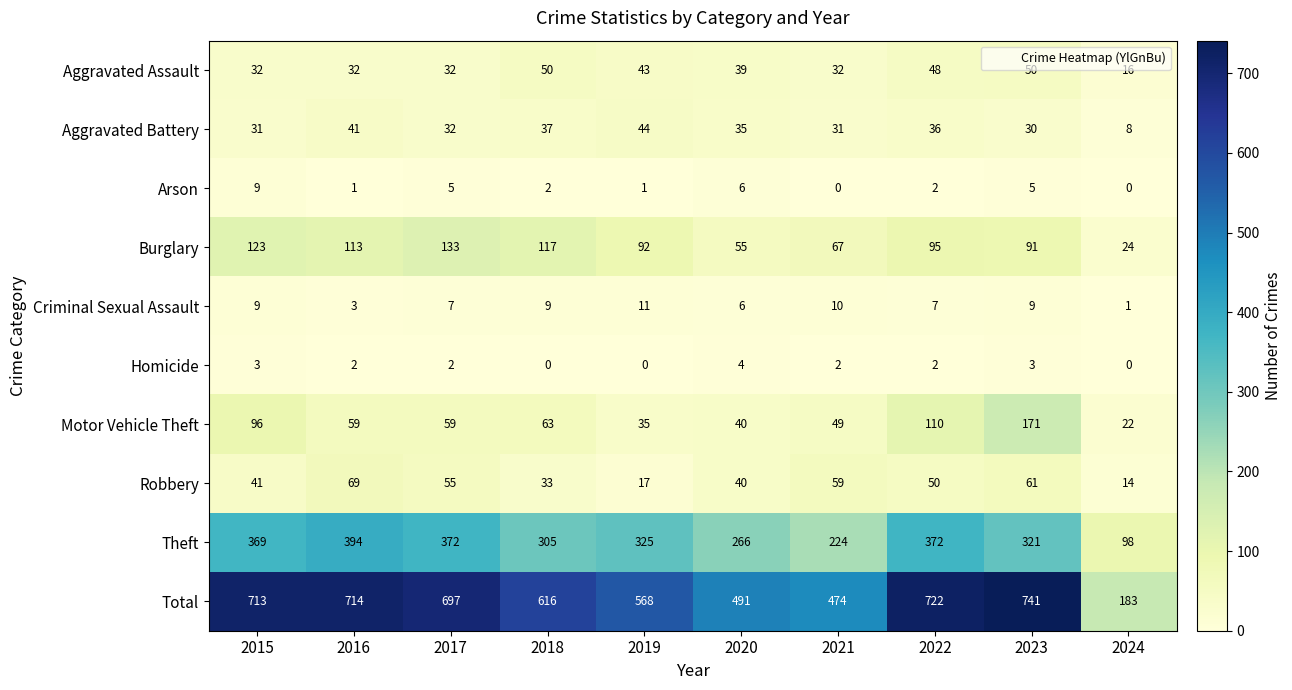

At which category is the sum across all series the highest?

2023